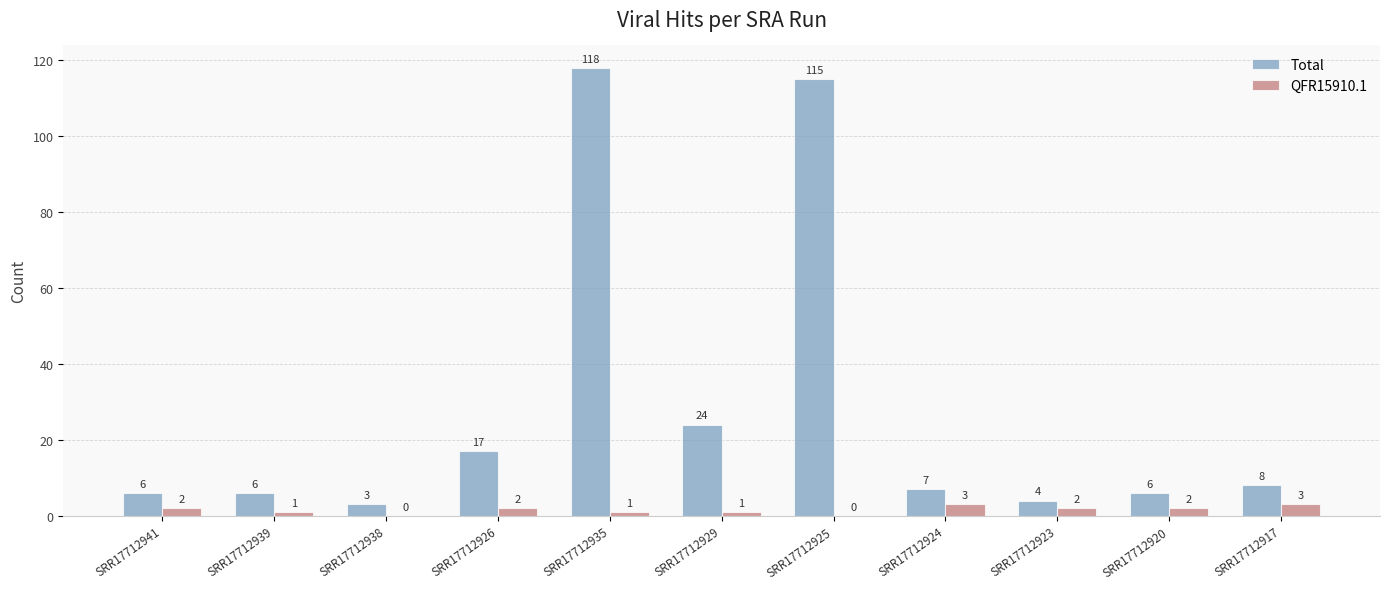

Is the value of Total at SRR17712929 greater than the value of QFR15910.1 at SRR17712923?

Yes